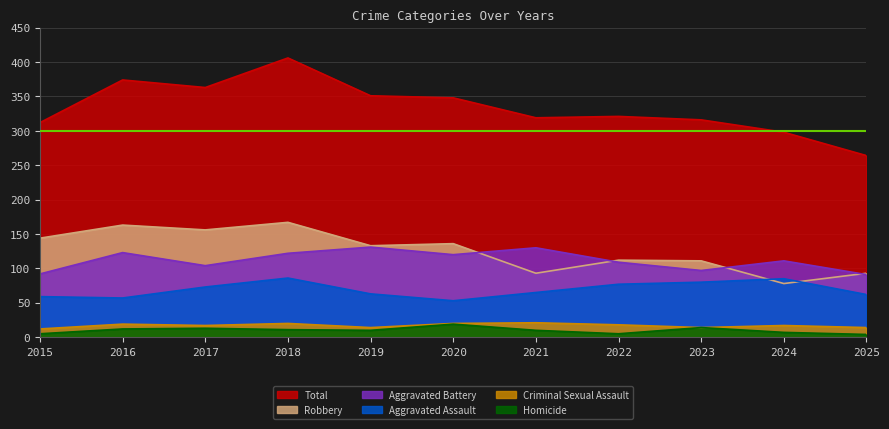

The value of Criminal Sexual Assault at 2020 is 20. True or false?

True